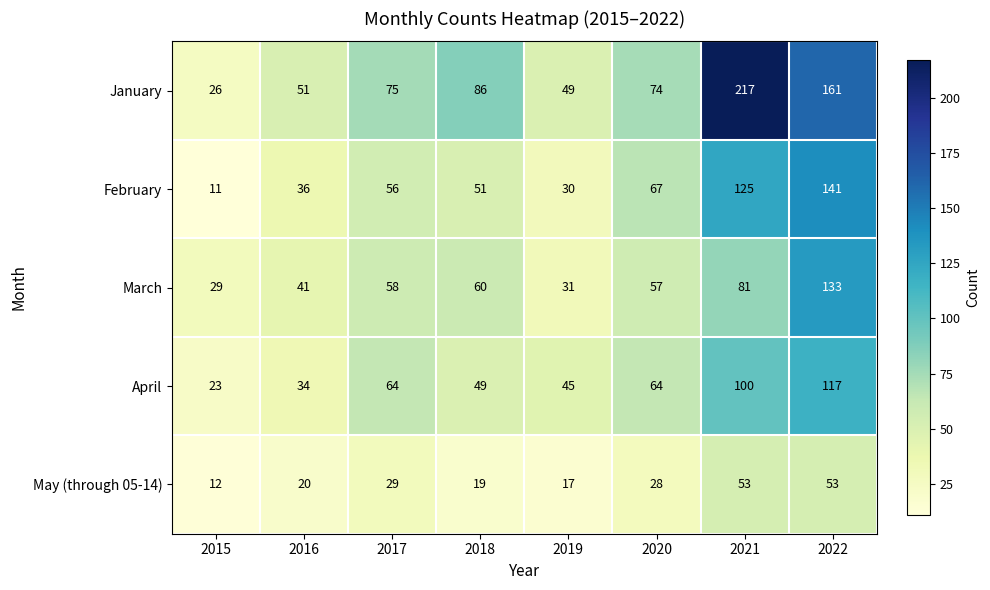

The value of January at 2022 is 161. True or false?

True